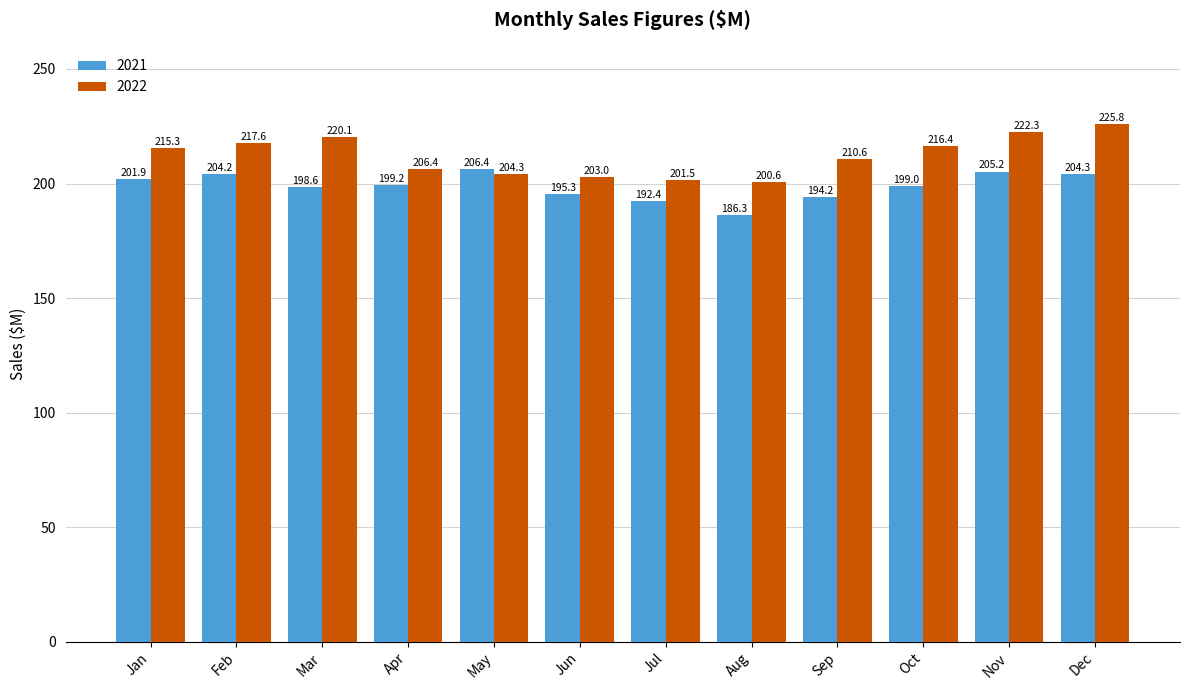

The value of 2021 at May is 206.4. True or false?

True